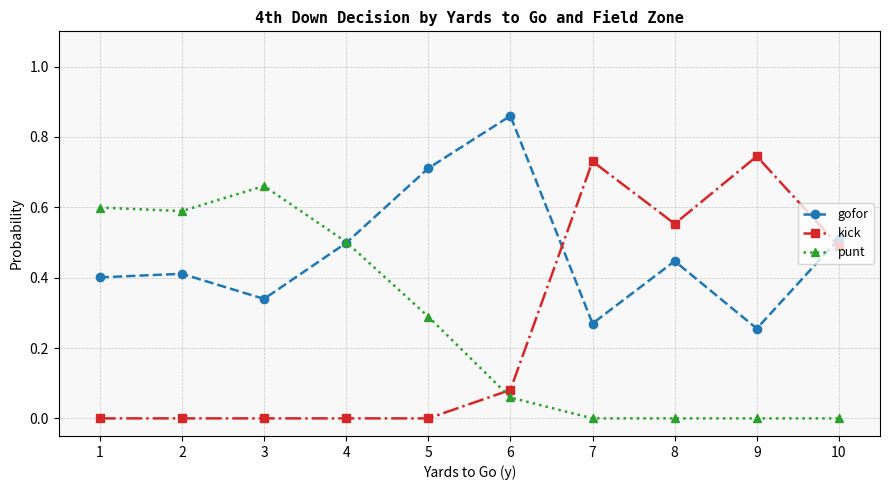

At which category does the chart reach its peak across all series?

6